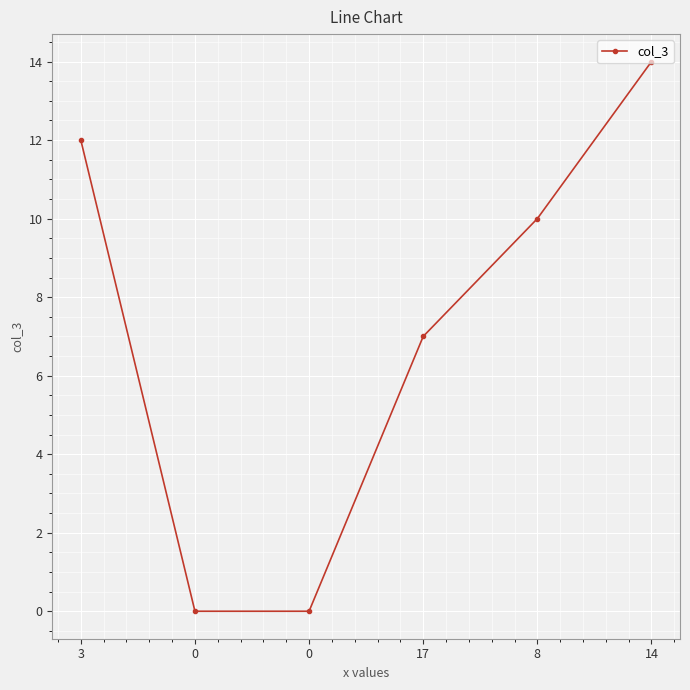

Does the chart have visible grid lines?

Yes